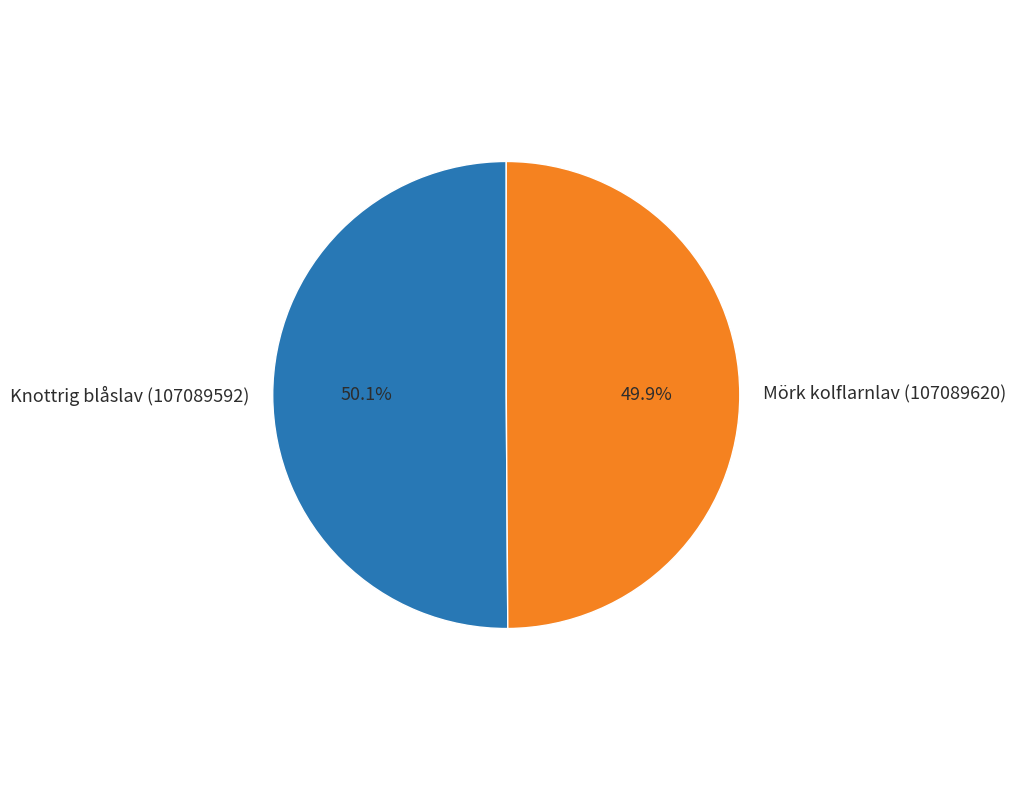

What percentage is the Knottrig blåslav (107089592) slice, to the nearest percent?

50%